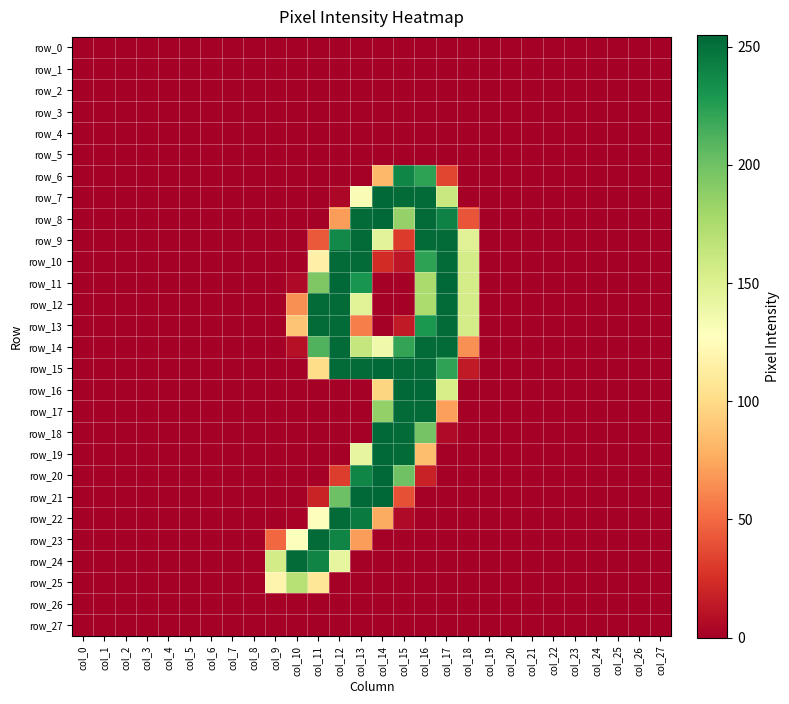

How many categories are shown in the chart?

28